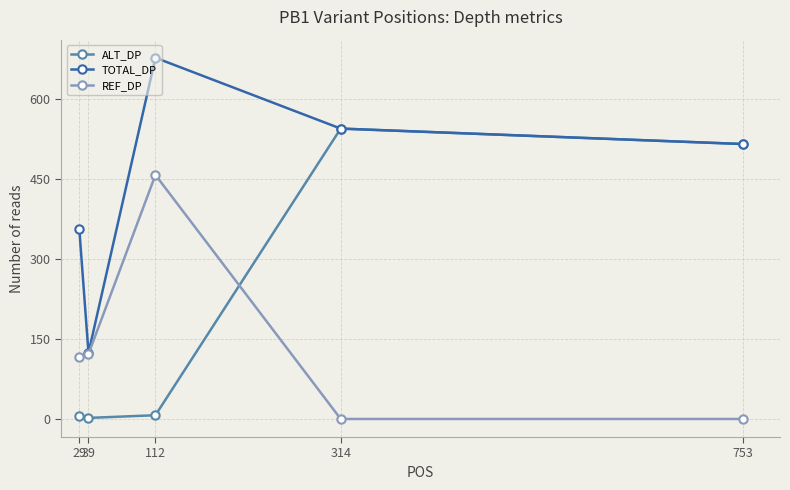

What is the average value of the REF_DP series?

139